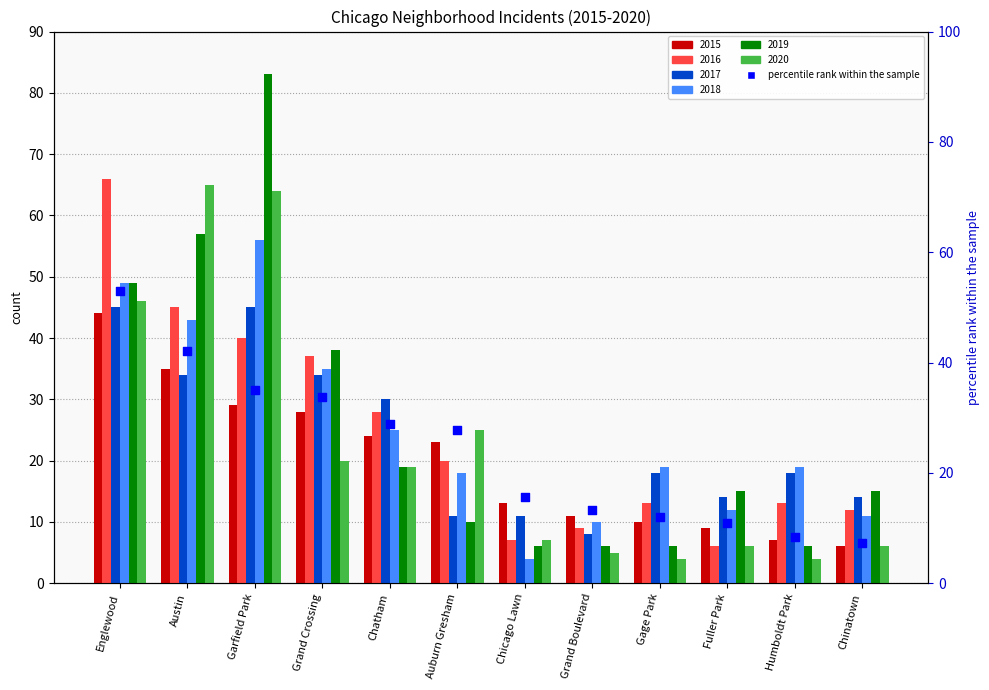

What is the change in value from Chicago Lawn to Chinatown?

-8.4